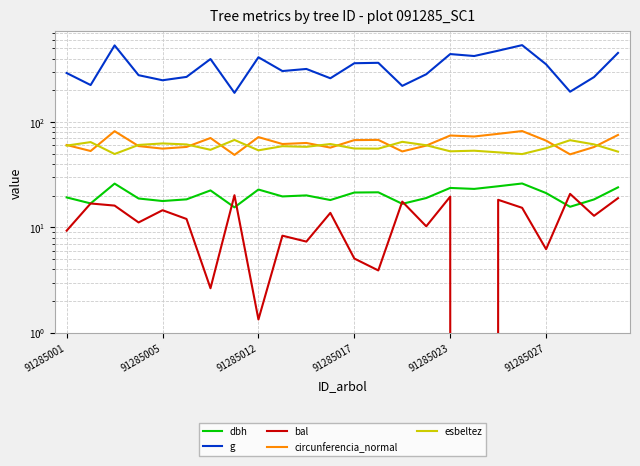

What is the value of the circunferencia_normal point at the 2nd from the left?

53.1